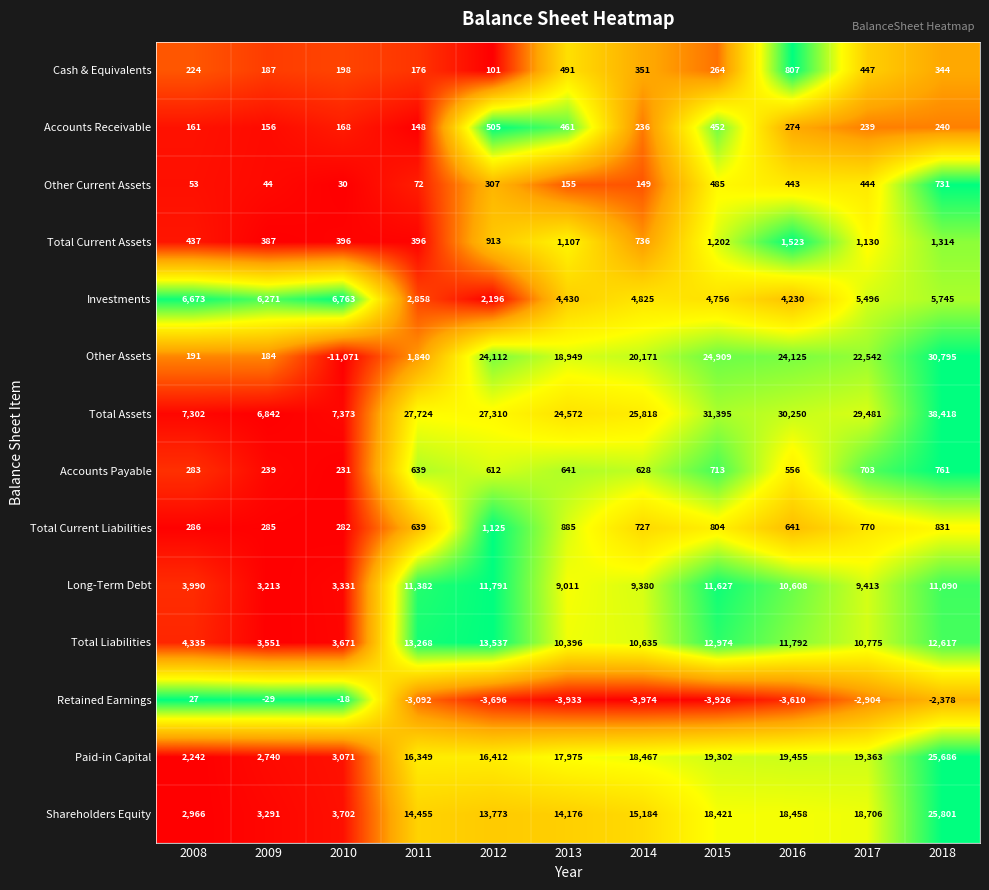

Between 2012 and 2015, which series saw the biggest shift?

Shareholders Equity